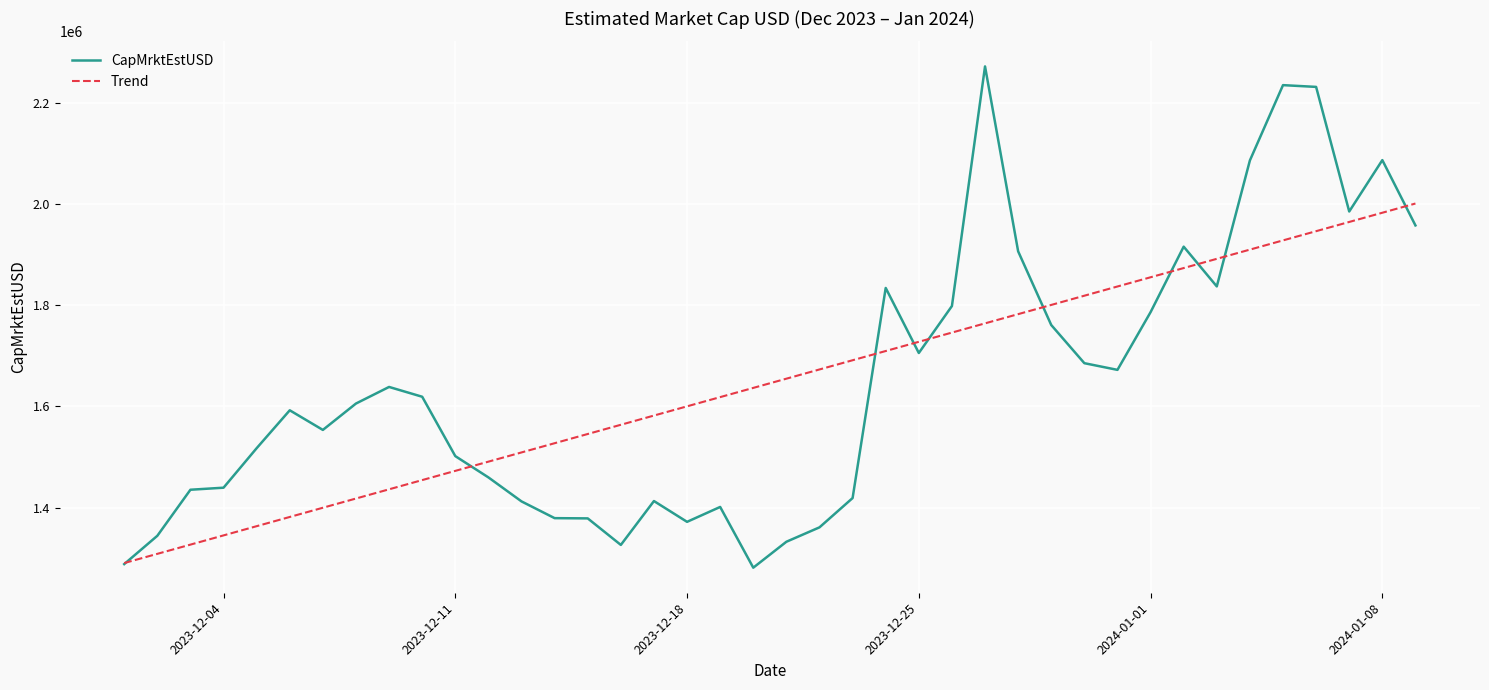

Which series has the largest range (max minus min)?

CapMrktEstUSD